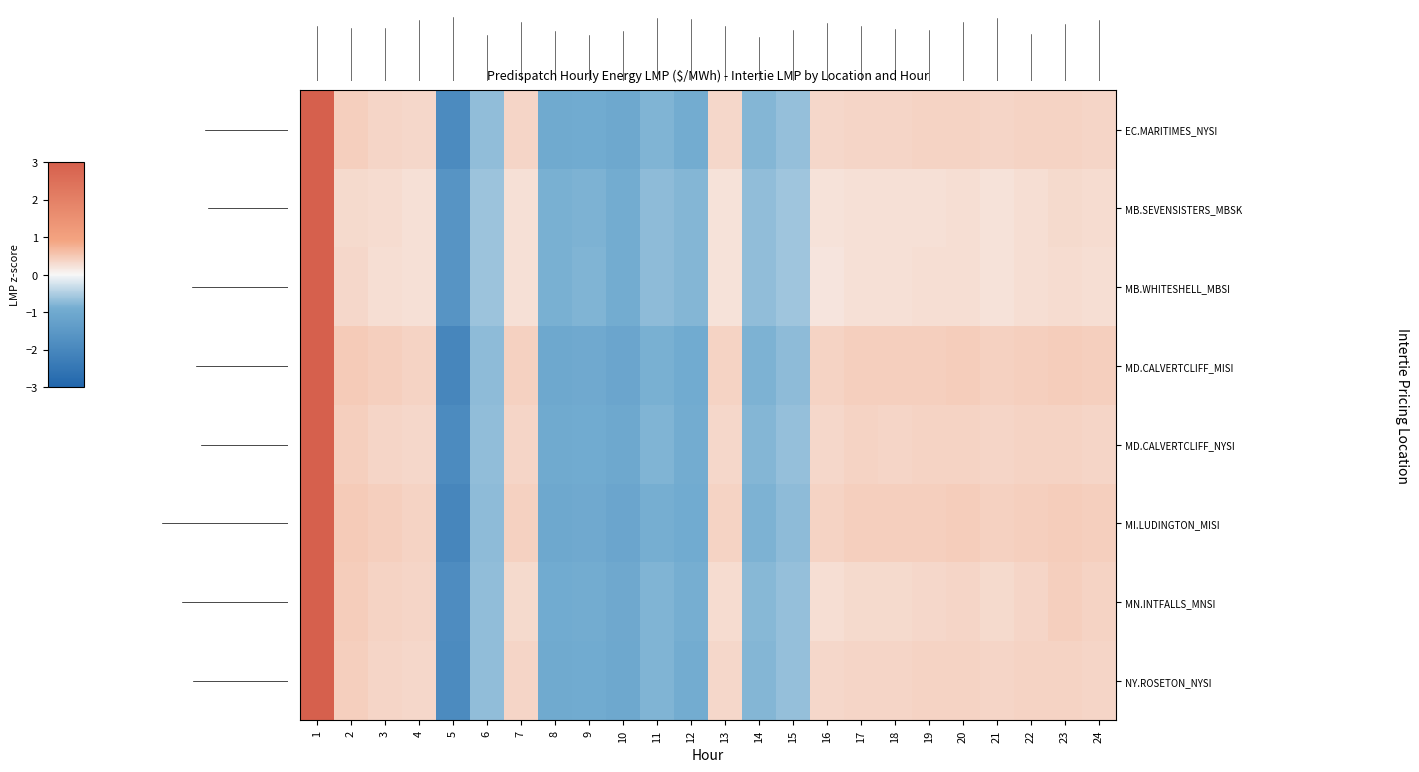

Which series changed the most between 2 and 9?

row_5